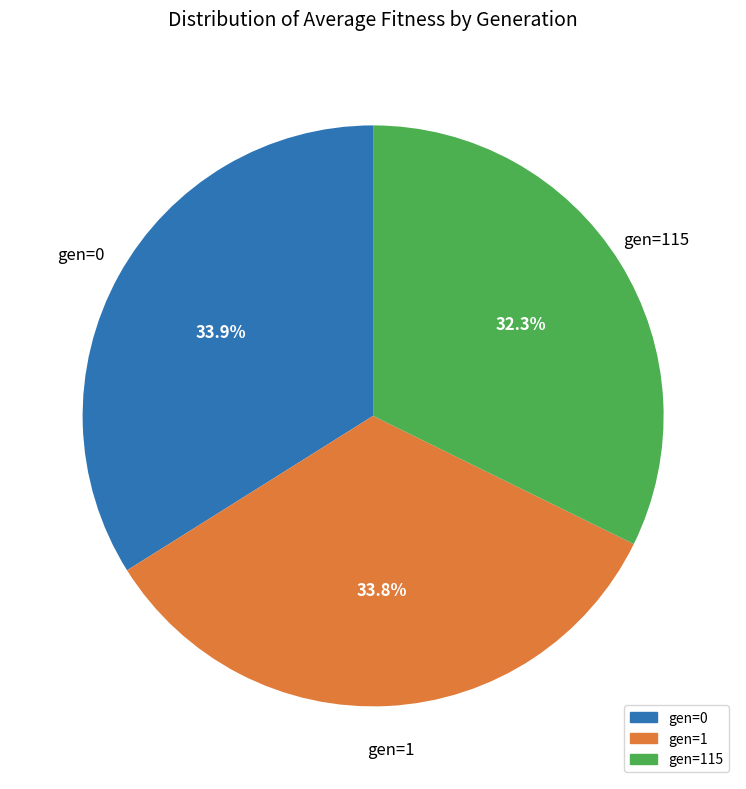

Is there any slice that represents more than half of the pie?

No